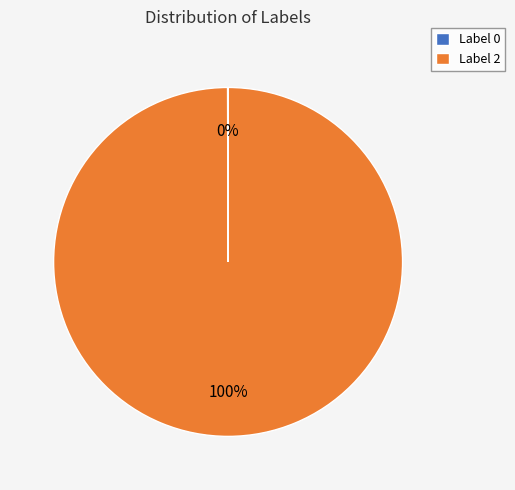

The Label 2 slice represents 100% of the pie. True or false?

True